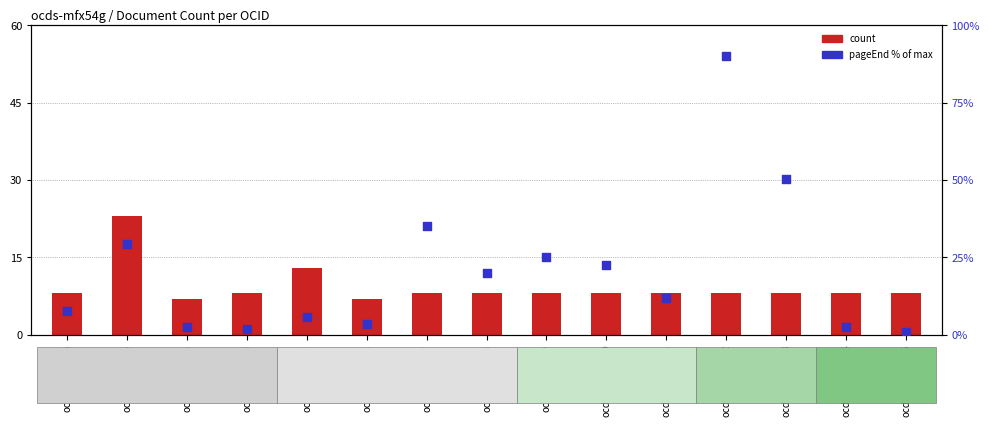

Which series has the largest total across all categories?

pageEnd % of max